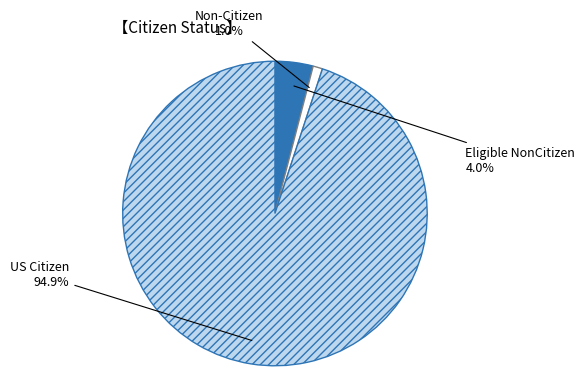

Which has a higher value, Non-Citizen or Eligible NonCitizen?

Eligible NonCitizen